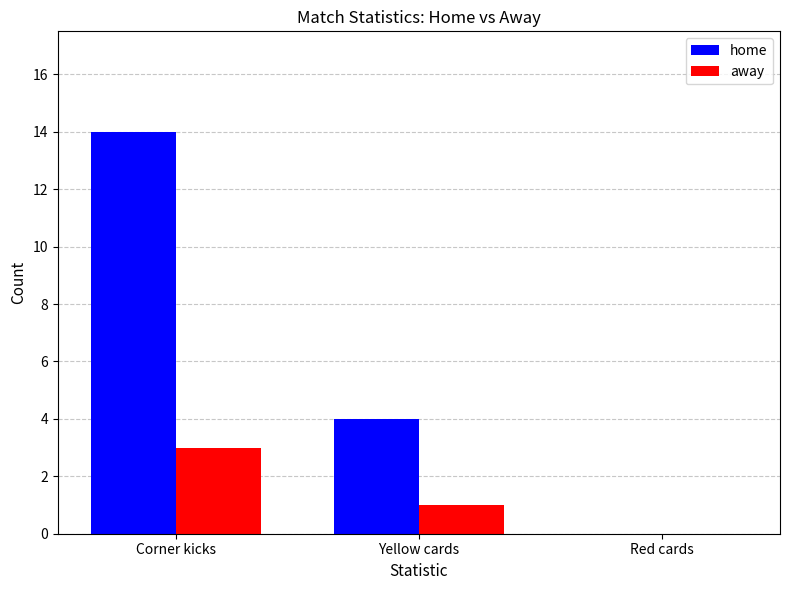

True or false: away has a value of 2 at Corner kicks.

False